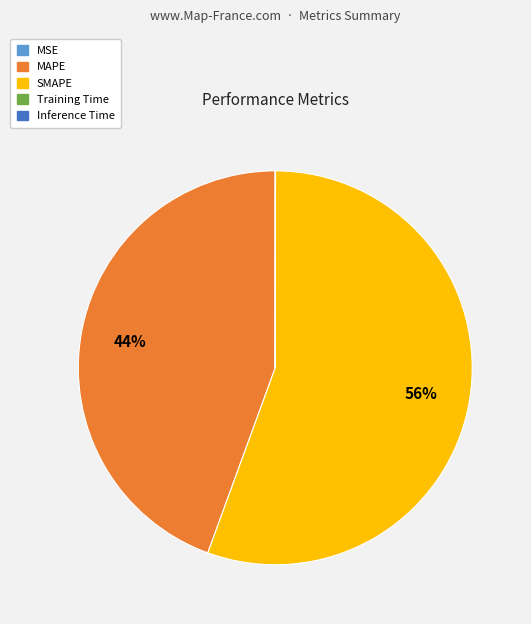

Is it true that SMAPE is 56% of the pie?

True